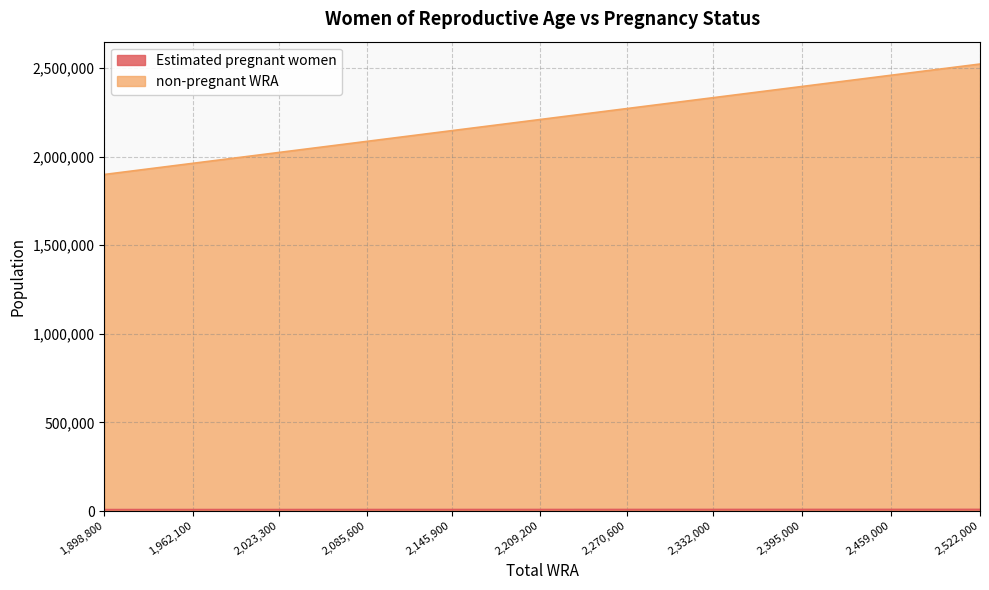

What is the value of the non-pregnant WRA point at the 1st from the left?

1898800.0